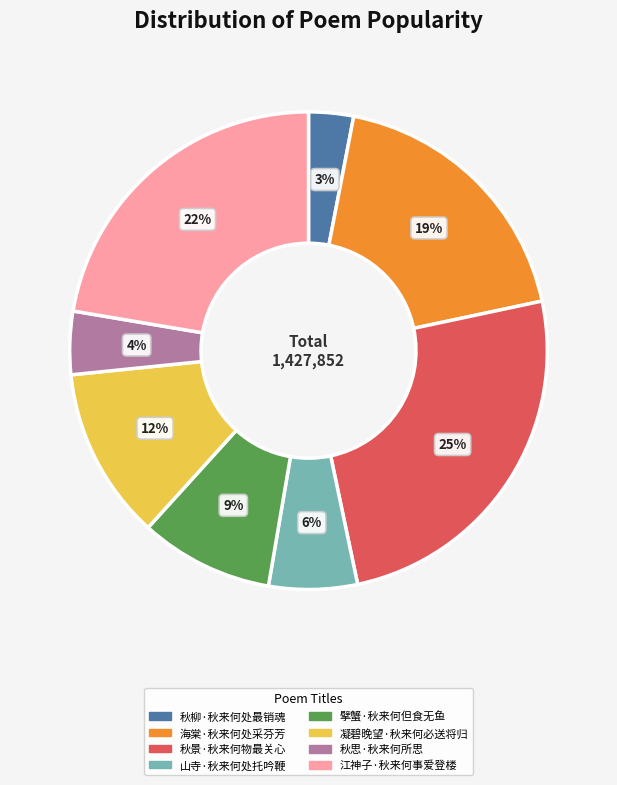

To the nearest percent, what portion does 秋景·秋来何物最关心 represent?

25%